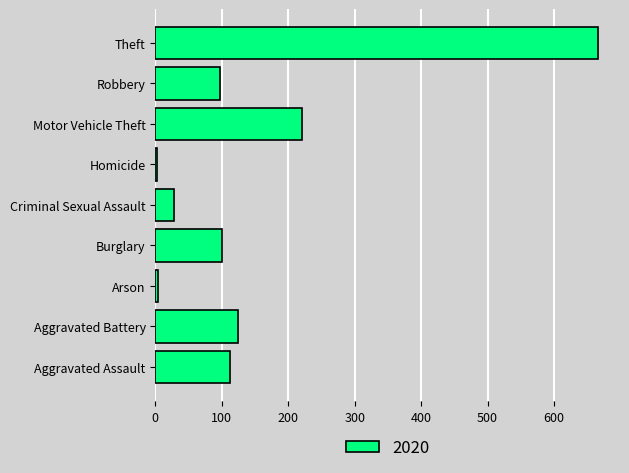

At which category does the chart reach its peak across all series?

Theft